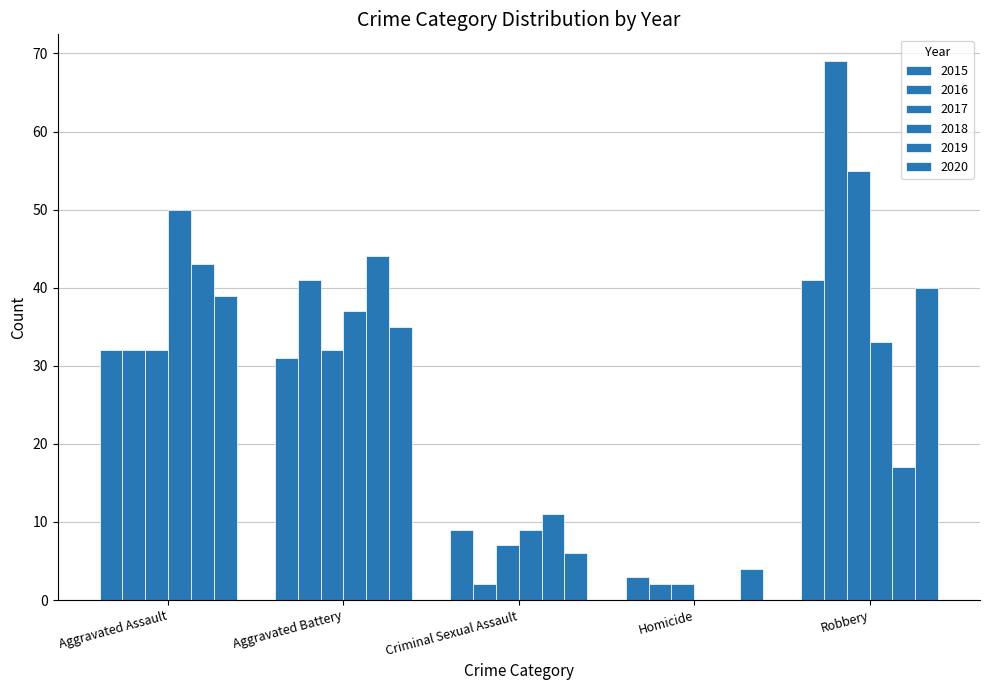

At how many categories does at least one series exceed 23?

3